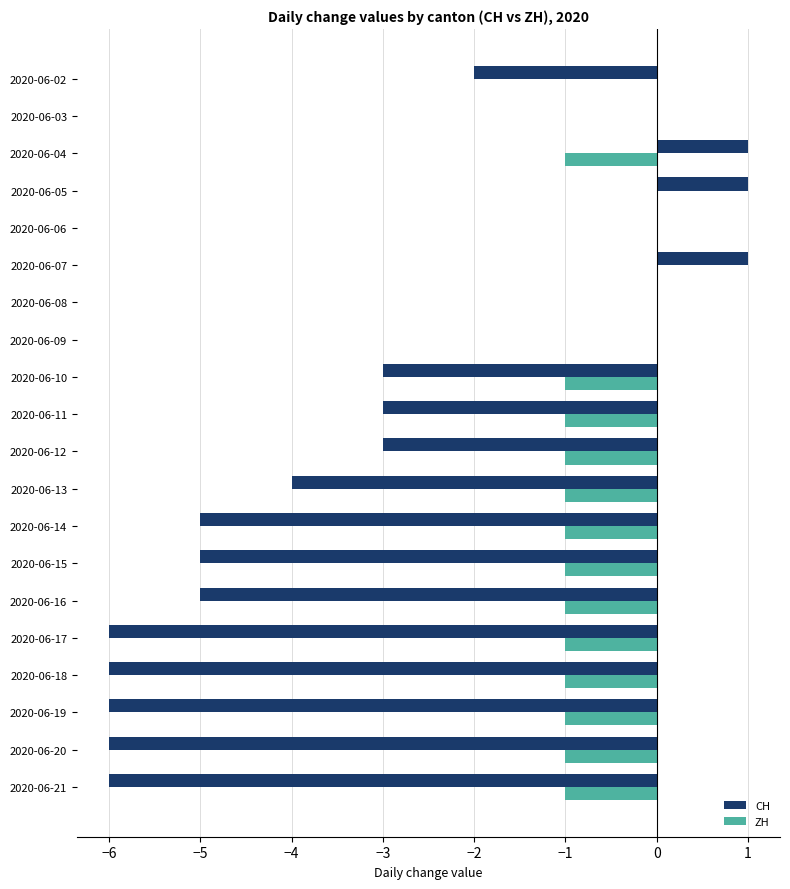

Is the value of ZH at 2020-06-03 greater than the value of CH at 2020-06-21?

Yes